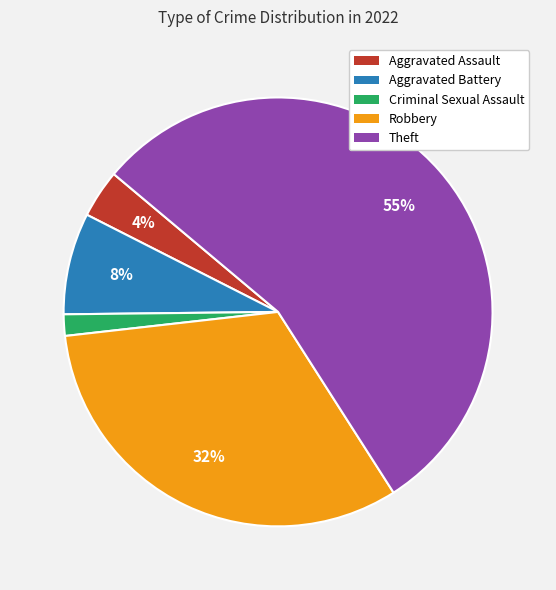

What percentage is the Robbery slice, to the nearest percent?

32%